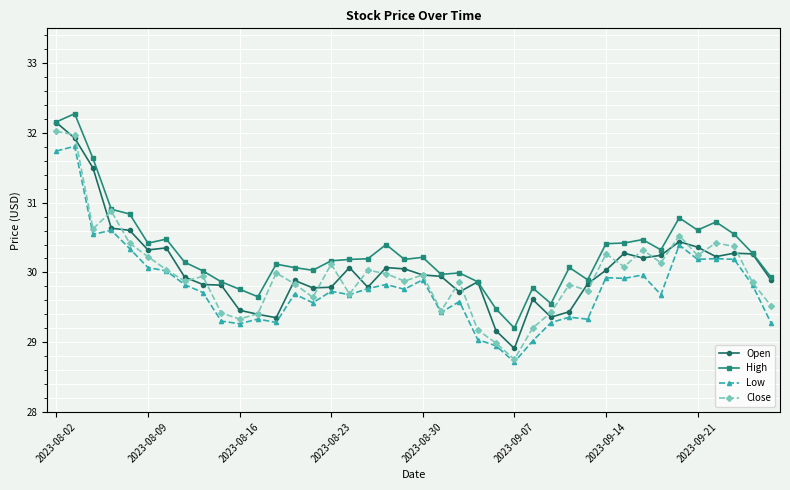

What is the average value of the High series?

30.3